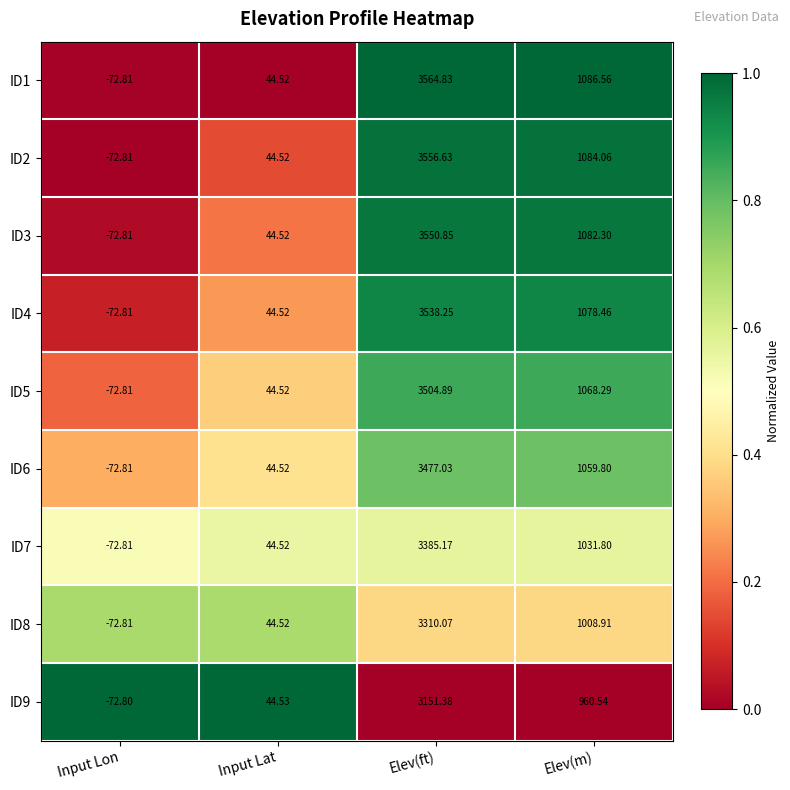

At which category does the chart reach its minimum across all series?

Input Lon